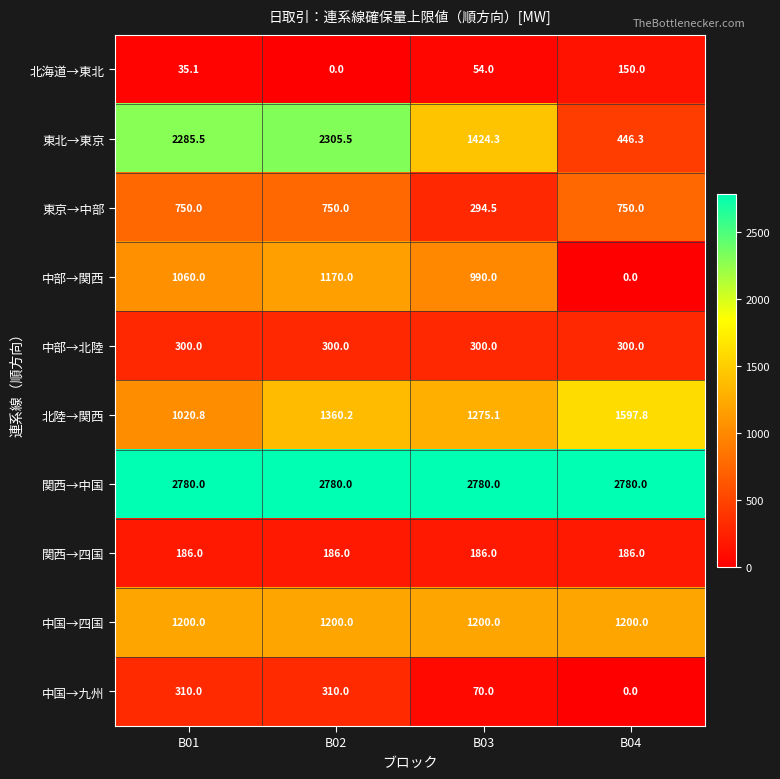

At B02, list the series in order from largest to smallest.

関西→中国, 東北→東京, 北陸→関西, 中国→四国, 中部→関西, 東京→中部, 中国→九州, 中部→北陸, 関西→四国, 北海道→東北